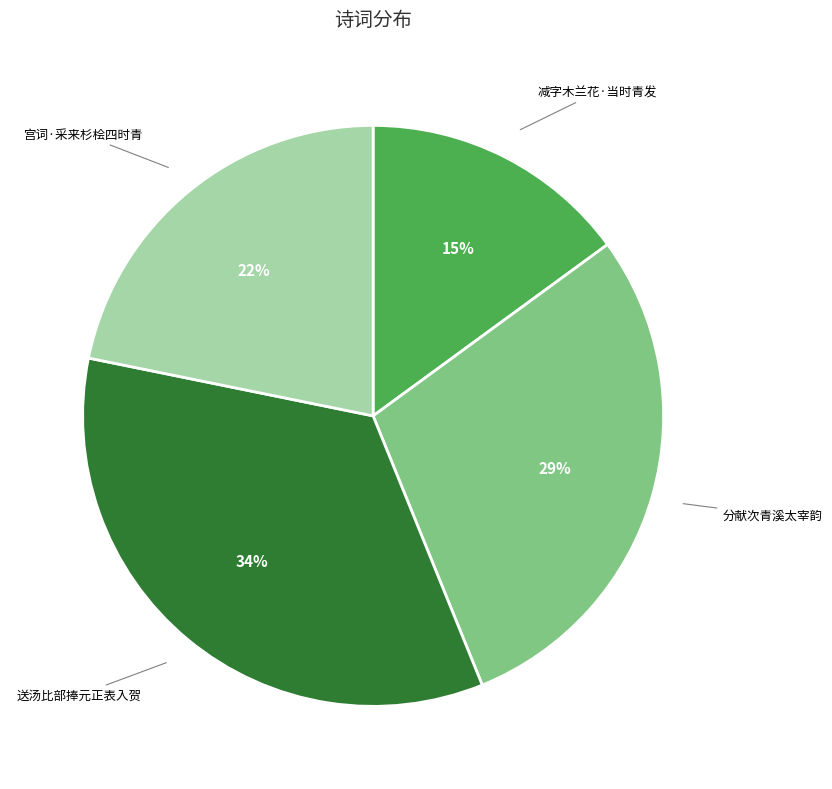

Which has a higher value, 减字木兰花·当时青发 or 宫词·采来杉桧四时青?

宫词·采来杉桧四时青